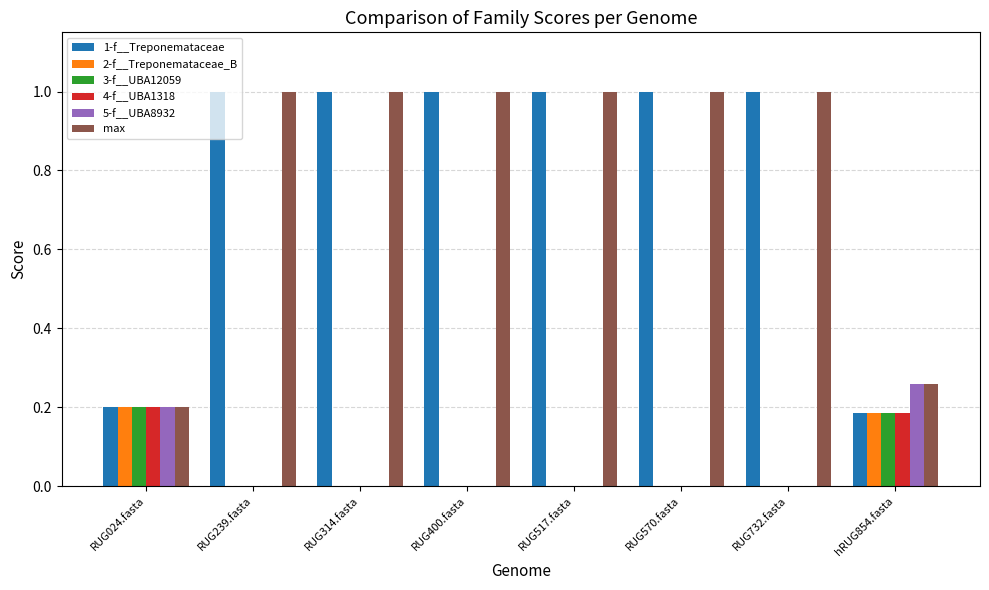

Is it true that 3-f__UBA12059 equals 0.3 at RUG024.fasta?

False